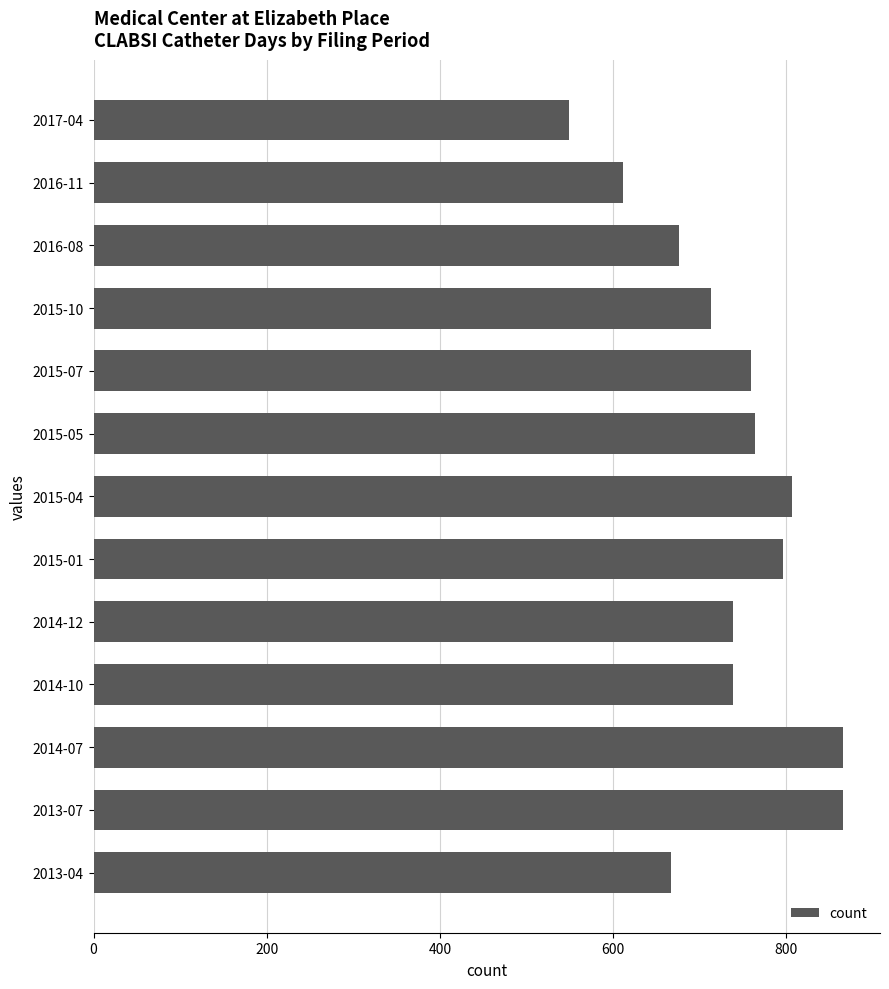

What is the maximum value shown in the chart?

865